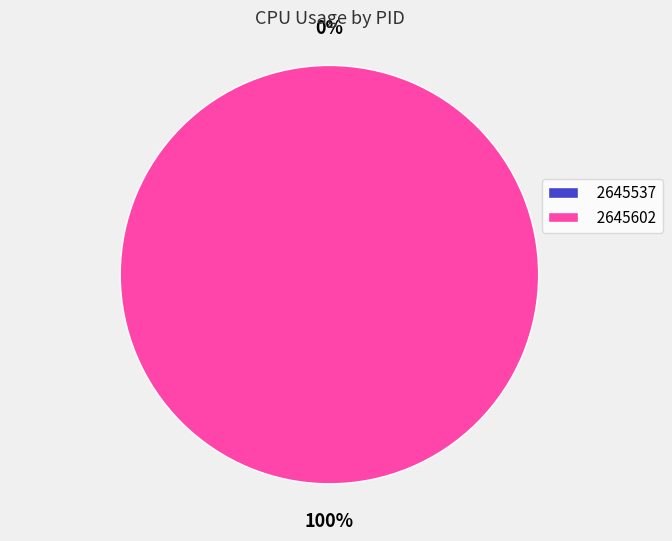

Is it true that 2645537 is 0% of the pie?

True